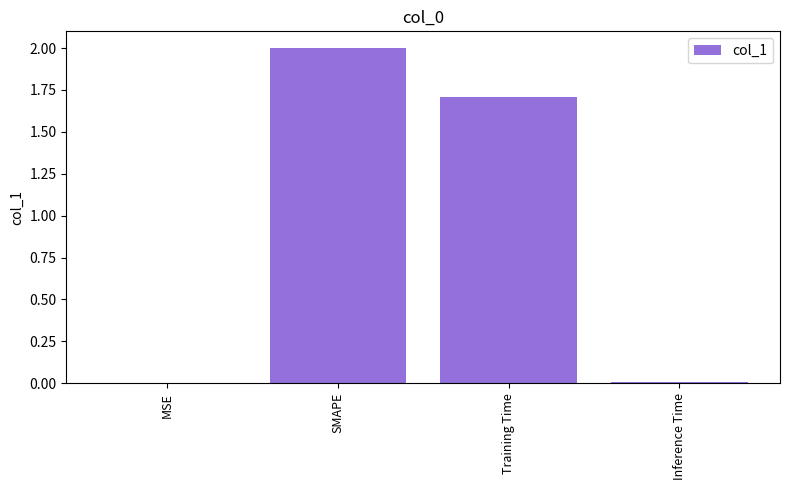

Which label corresponds to the largest value in the chart?

SMAPE